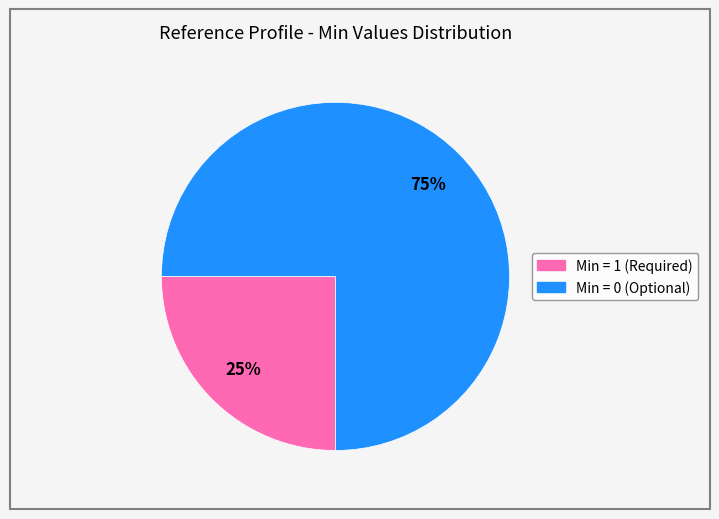

To the nearest percent, what is the average slice percentage?

50%